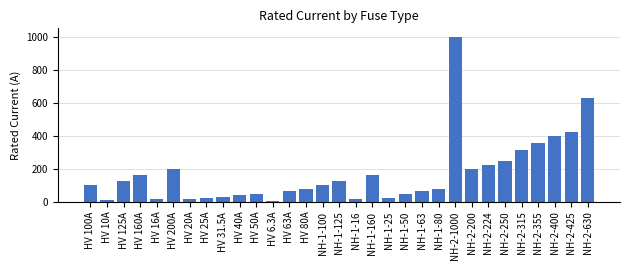

What is the change in value from HV 63A to NH-1-100?

+37.0